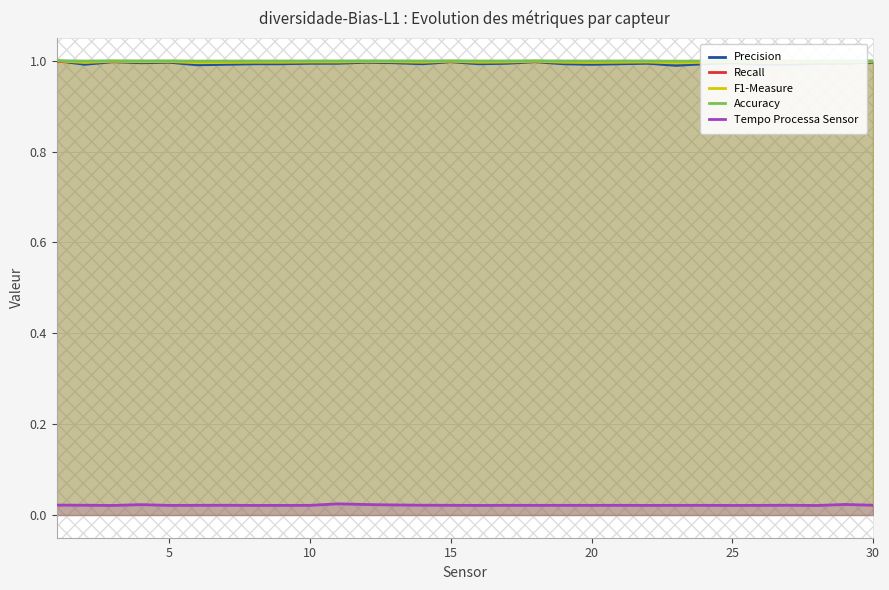

At how many categories does at least one series exceed 0?

30